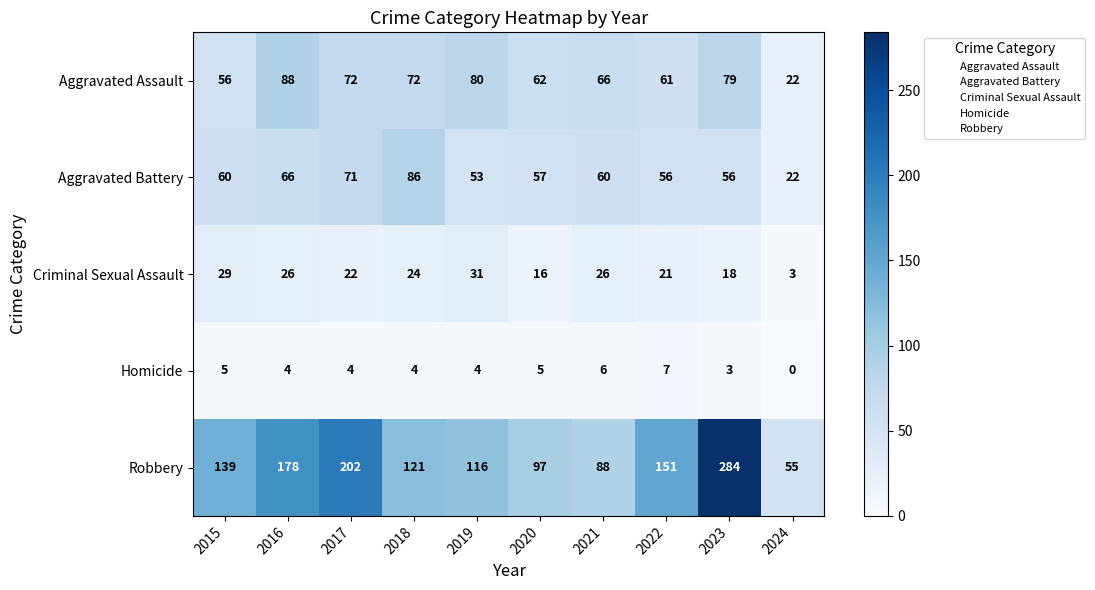

The value of Robbery at 2020 is 97. True or false?

True